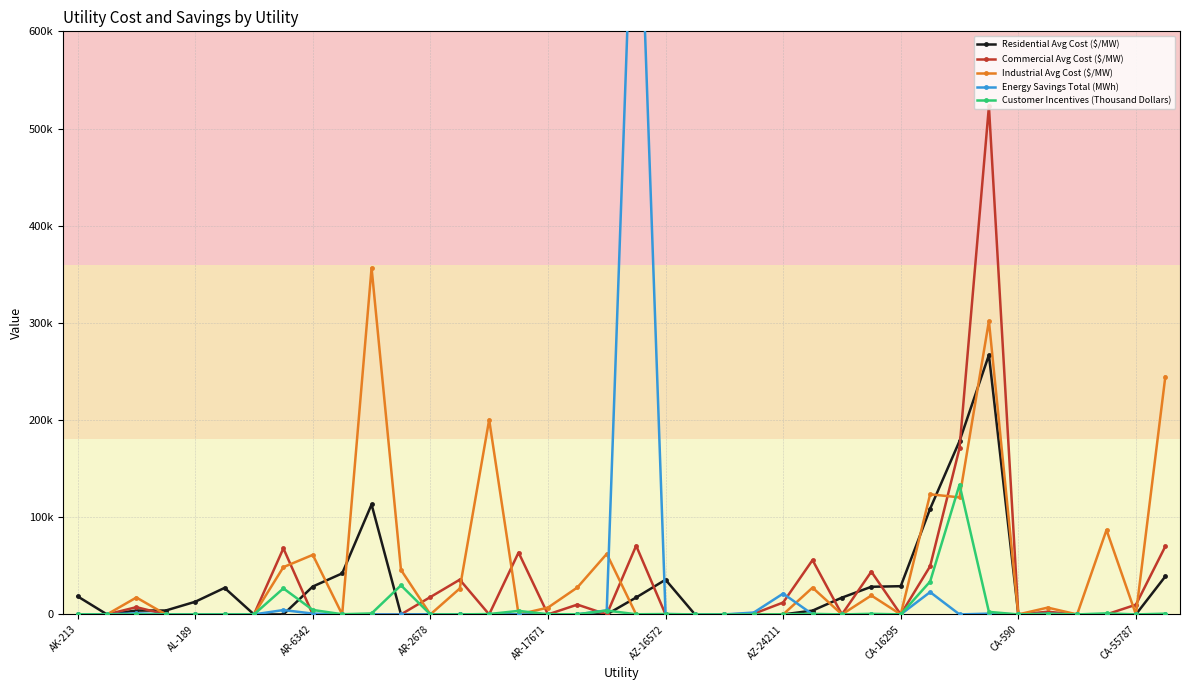

At which label does Customer Incentives (Thousand Dollars) reach its minimum?

AL-189